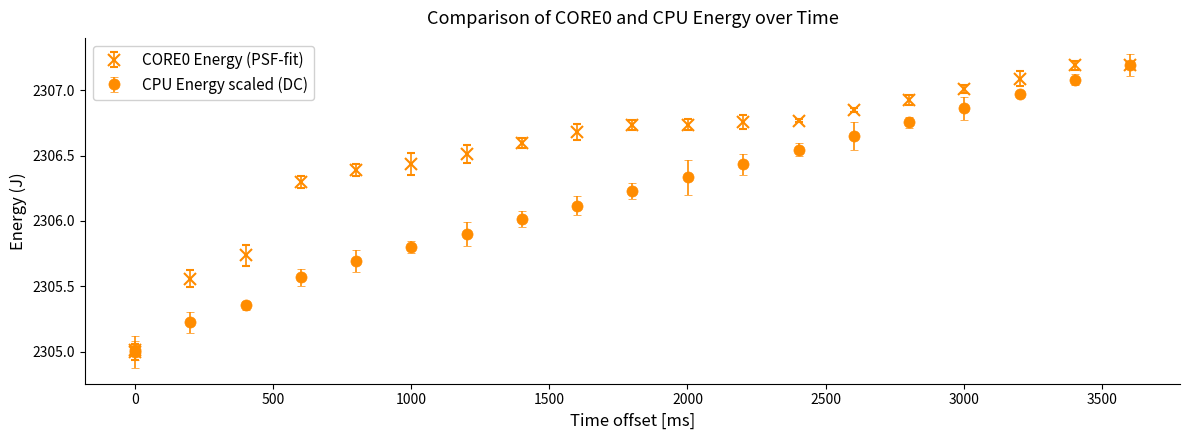

Which series has the largest total across all categories?

CORE0 Energy (PSF-fit)